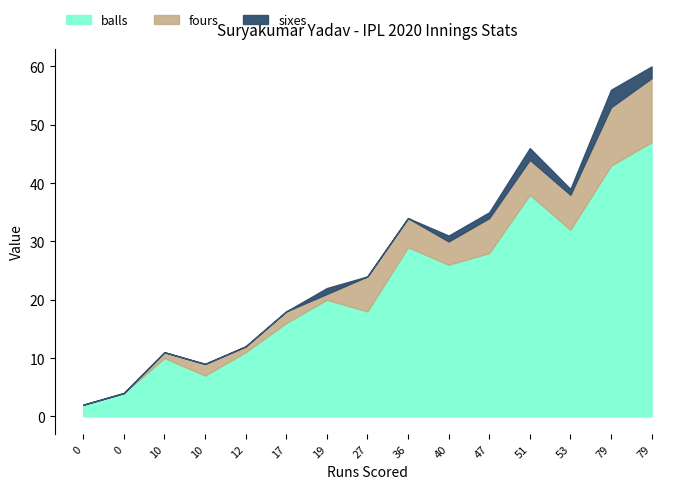

Does the chart display data point markers on the line(s)?

No